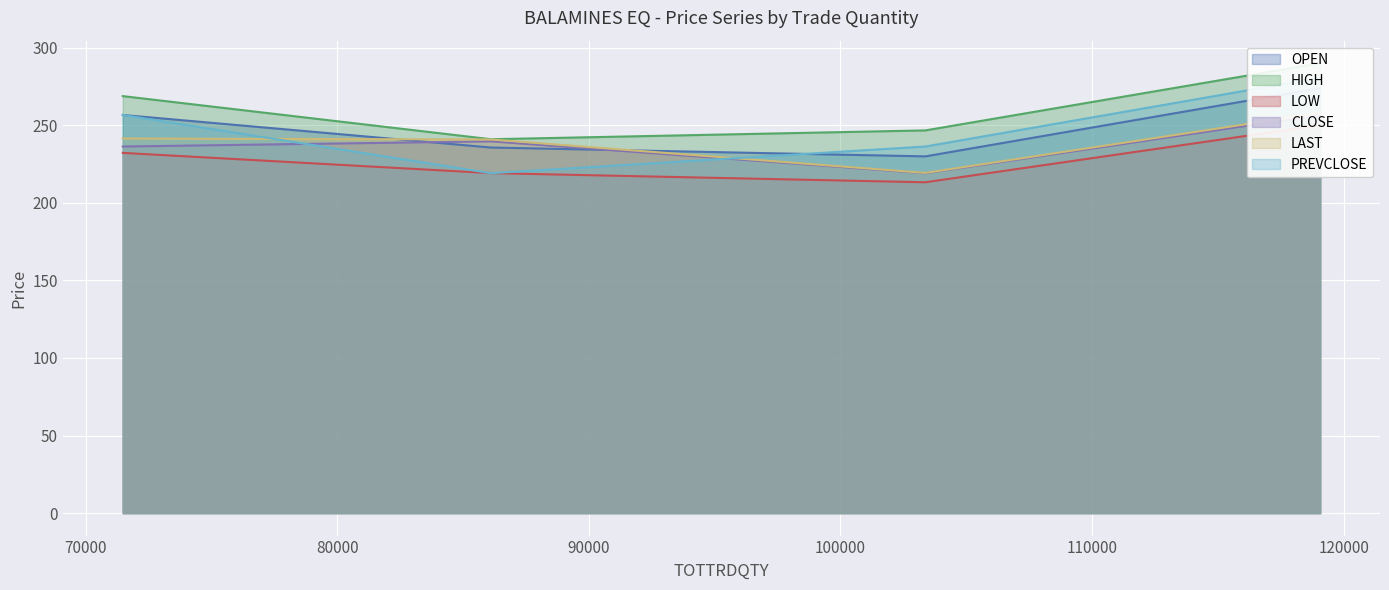

True or false: CLOSE has more than 0 points higher than both neighbors.

False